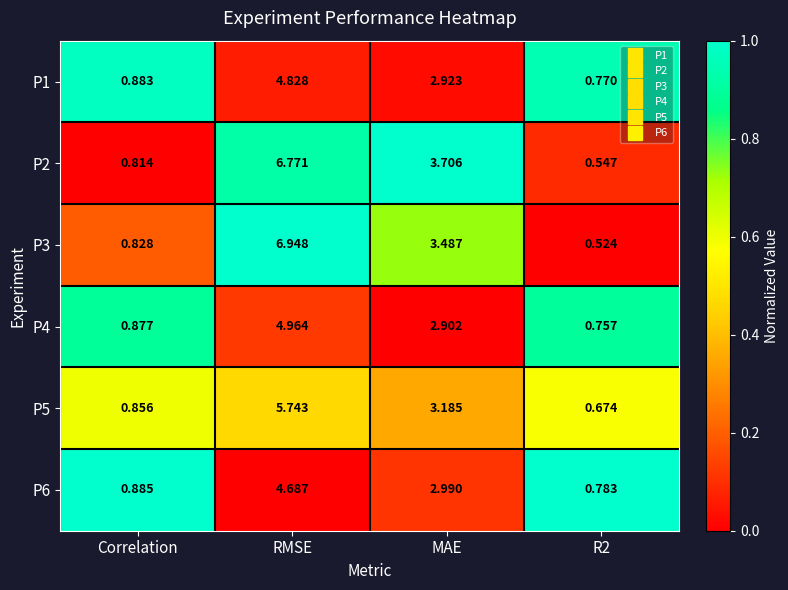

Which category has the highest value in the P4 series?

RMSE